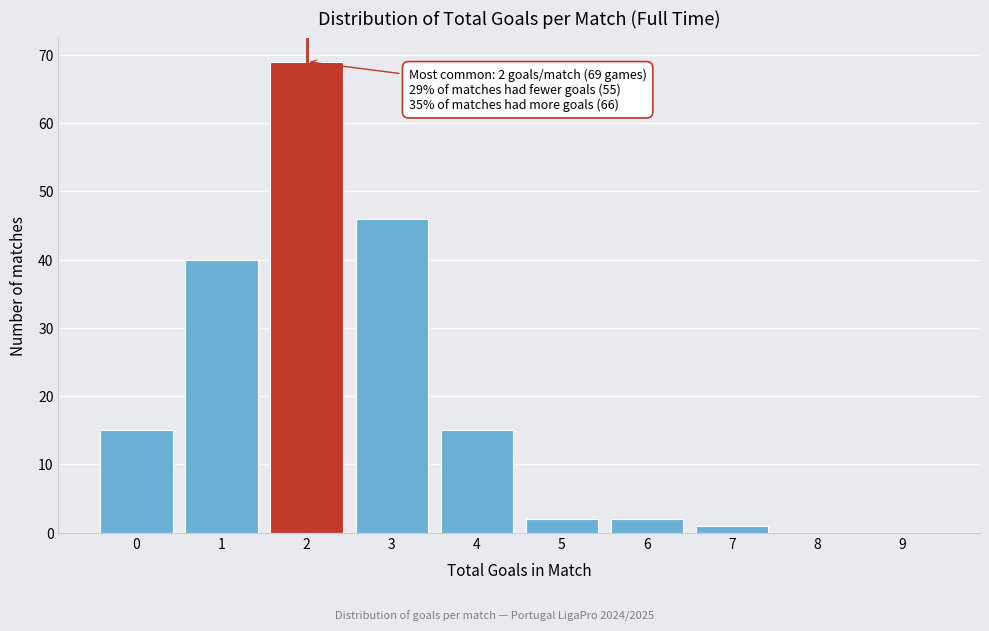

Reading left to right, what are all the values shown in this chart?

0=15	1=40	2=69	3=46	4=15	5=2	6=2	7=1	8=0	9=0